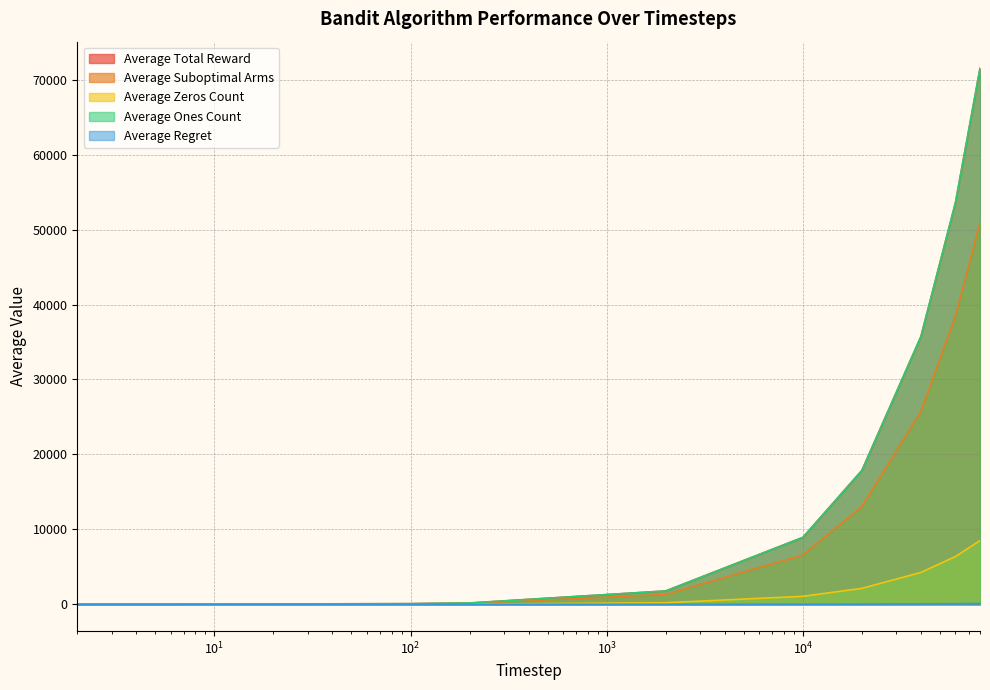

What is the average value of the Average Total Reward series?

18969.9